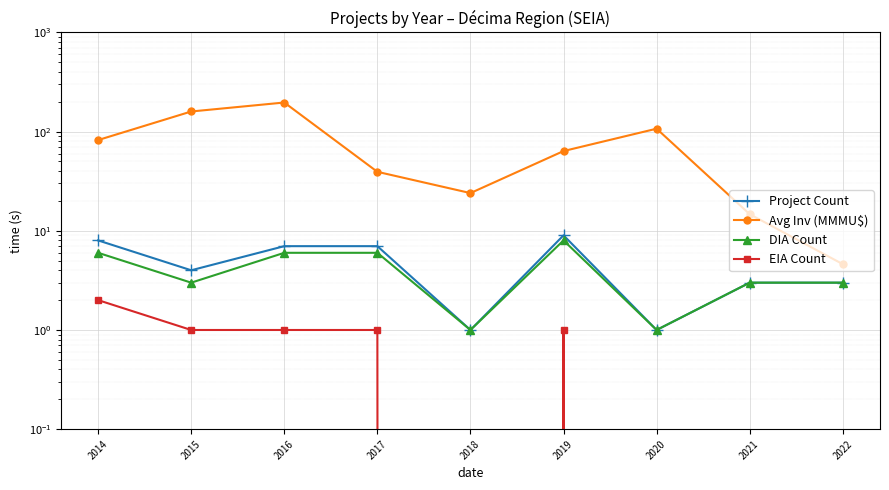

Which category has the highest value in the Avg Inv (MMMU$) series?

2016